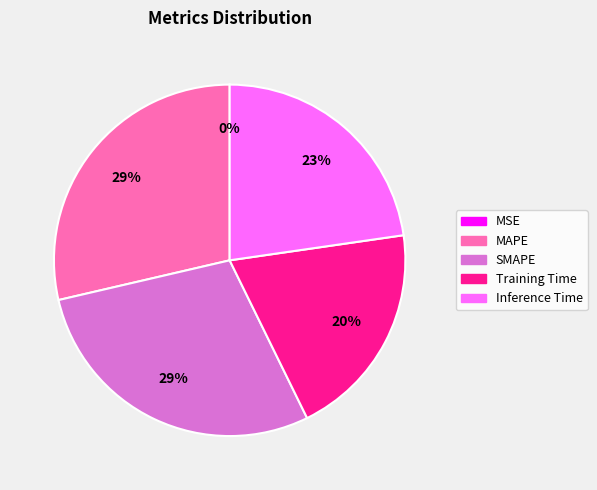

To the nearest percent, what percentage of the pie is MAPE?

29%